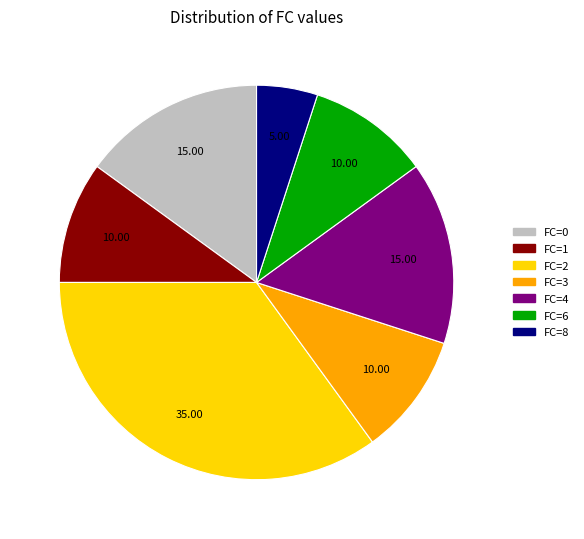

Is it true that FC=6 is 10% of the pie?

True